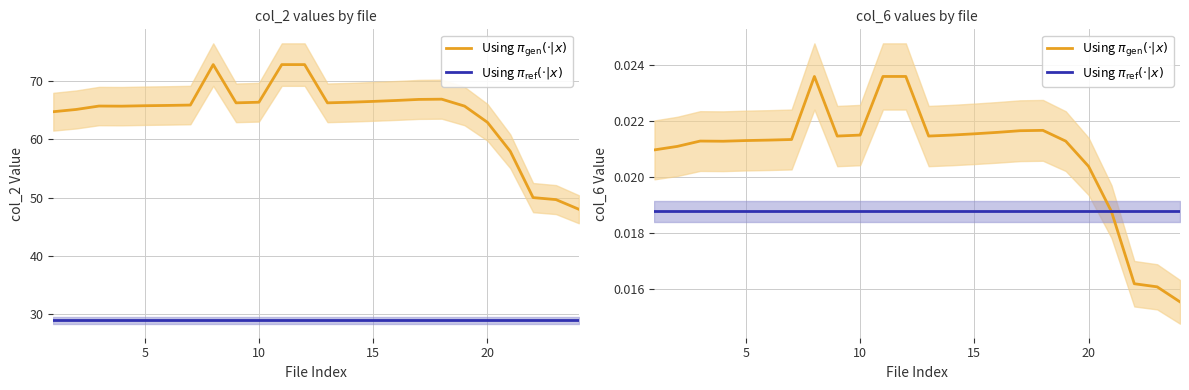

At how many categories does at least one series exceed 23?

24